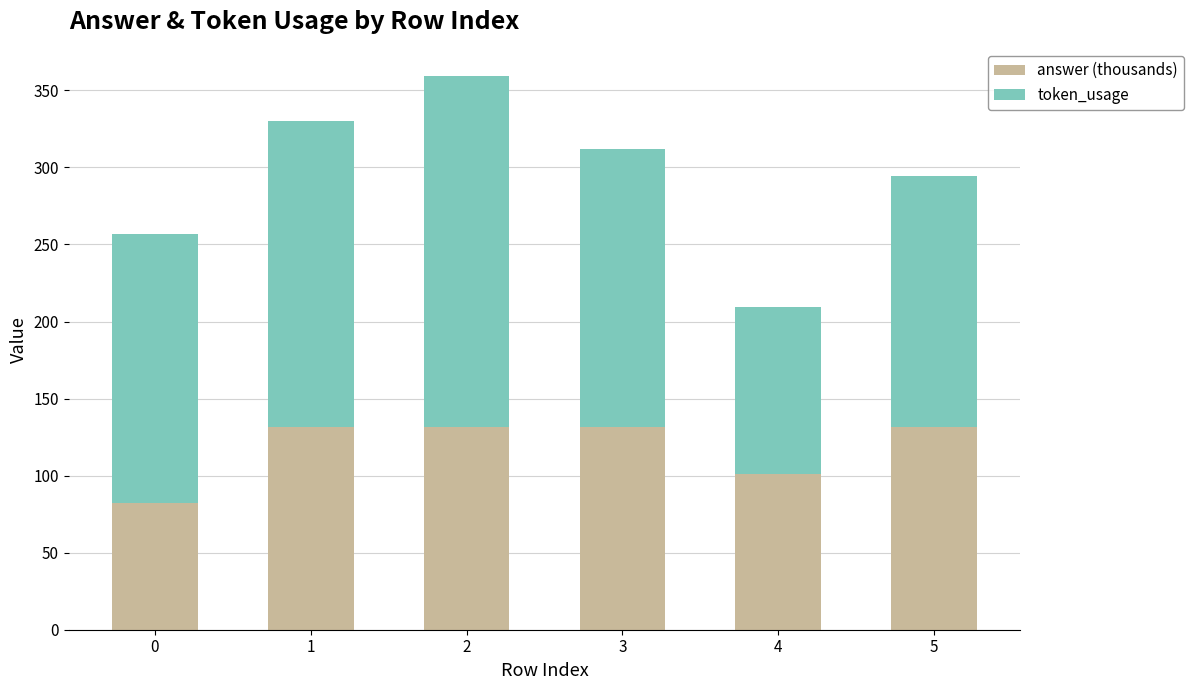

What is the sum of the answer (thousands) values at 5 and 2?

262.5